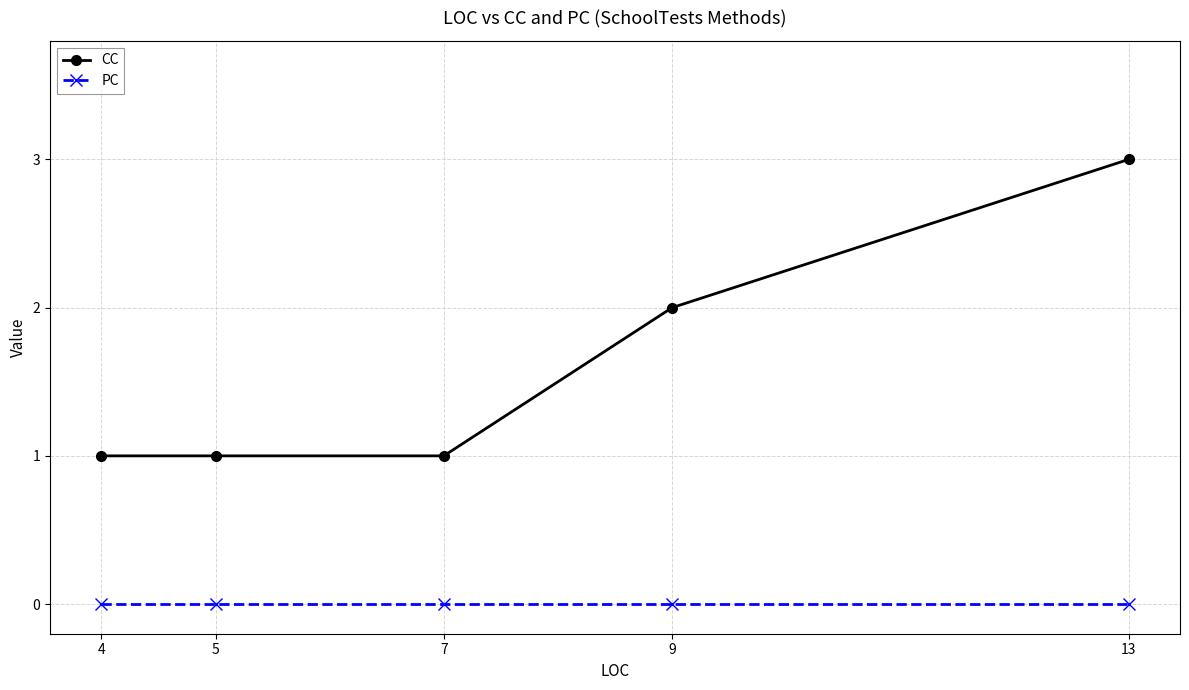

At how many categories does at least one series exceed 0?

5